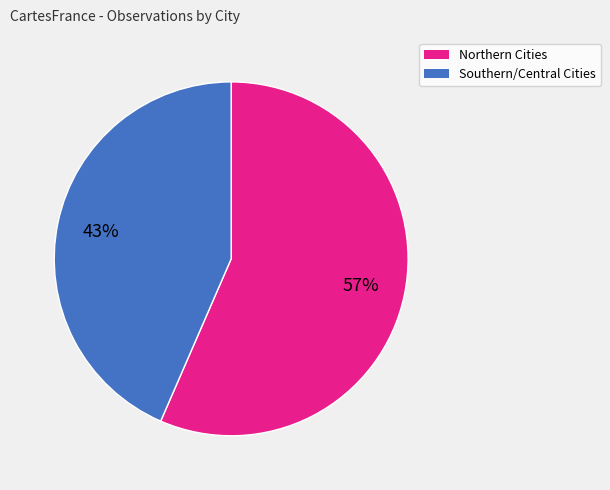

How many slices are in this pie chart?

2